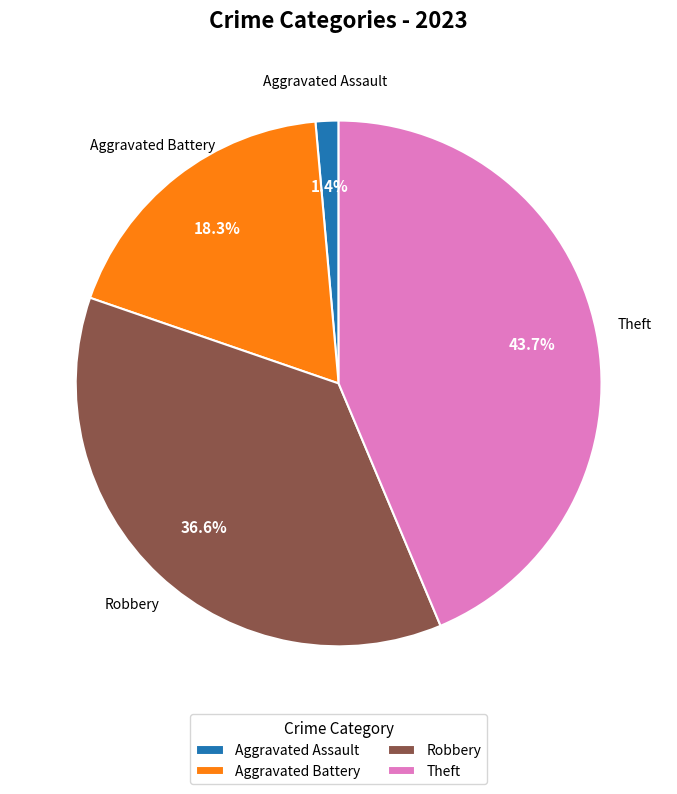

Combined, do Aggravated Assault and Robbery account for over 50%?

No